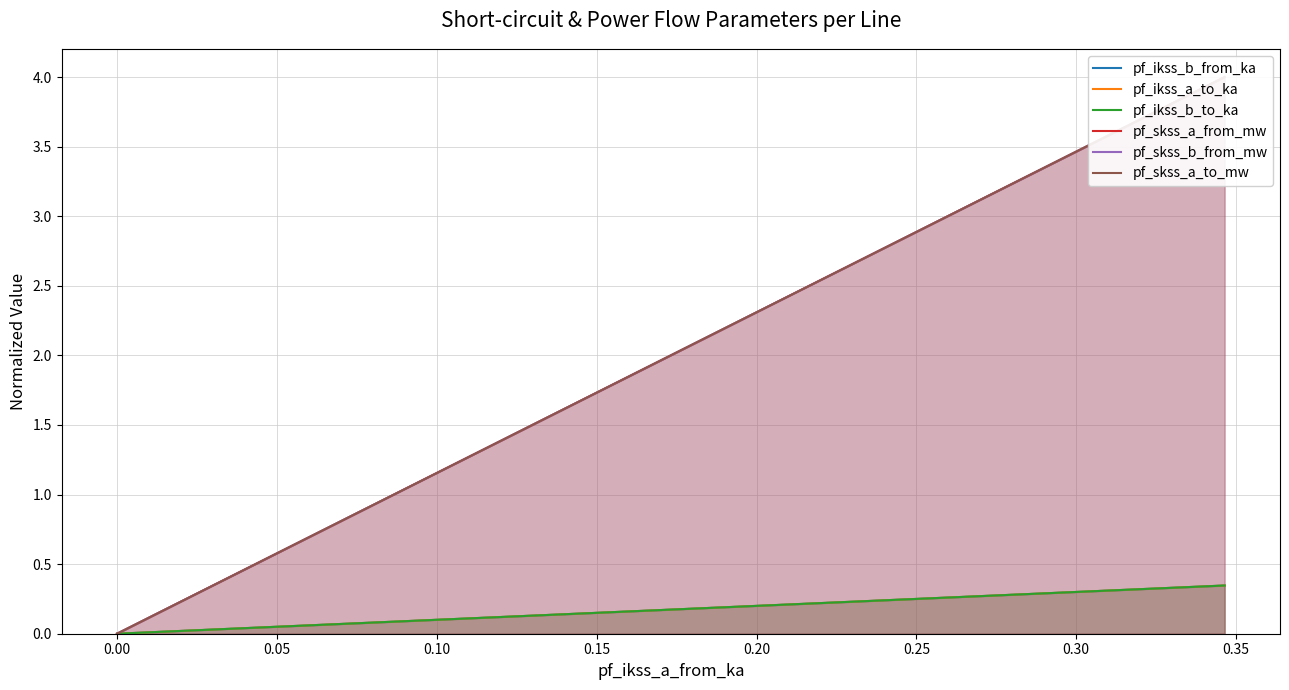

True or false: pf_ikss_a_to_ka has more than 1 points higher than both neighbors.

False